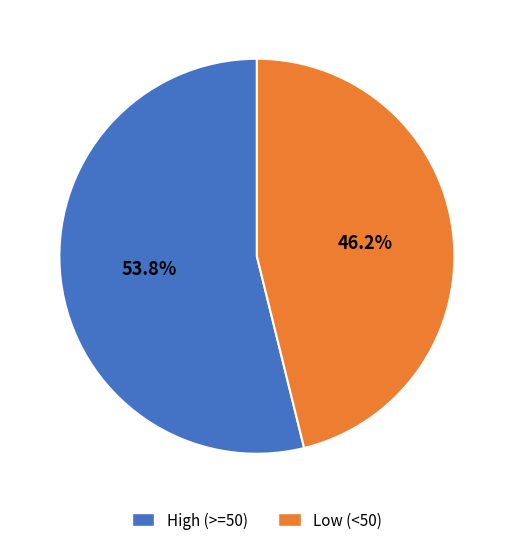

Which slice is the smallest?

Low (<50)